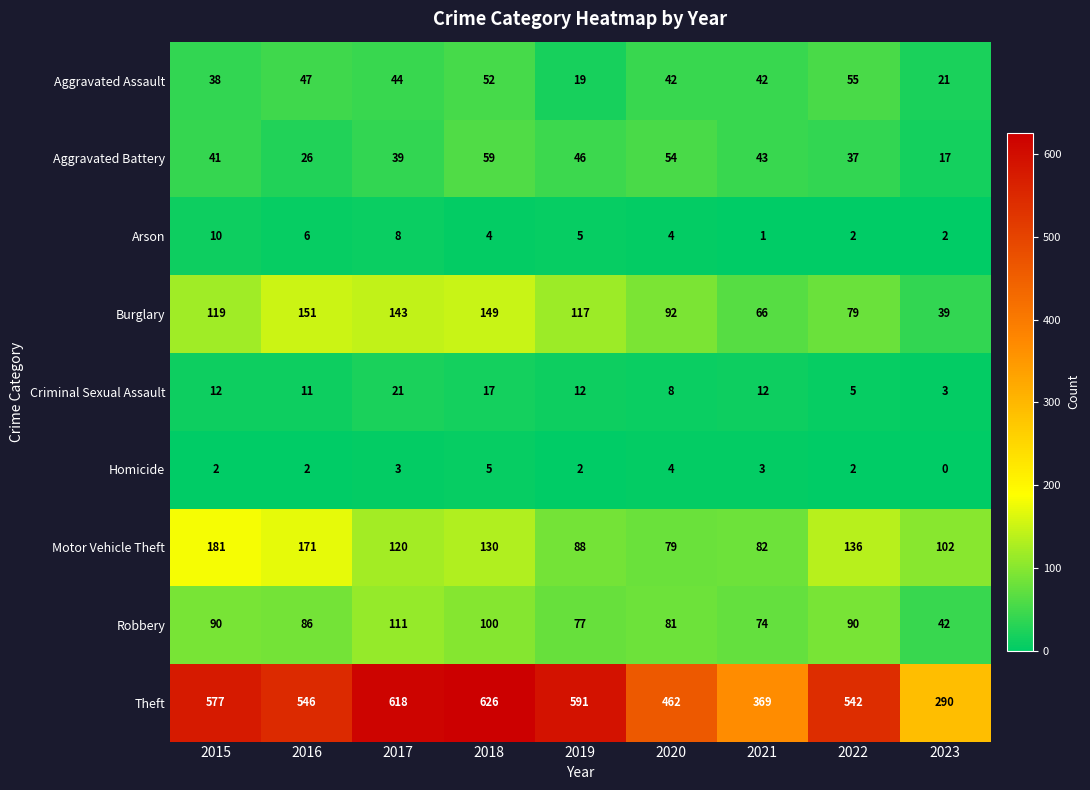

At which category is the sum across all series the highest?

2018